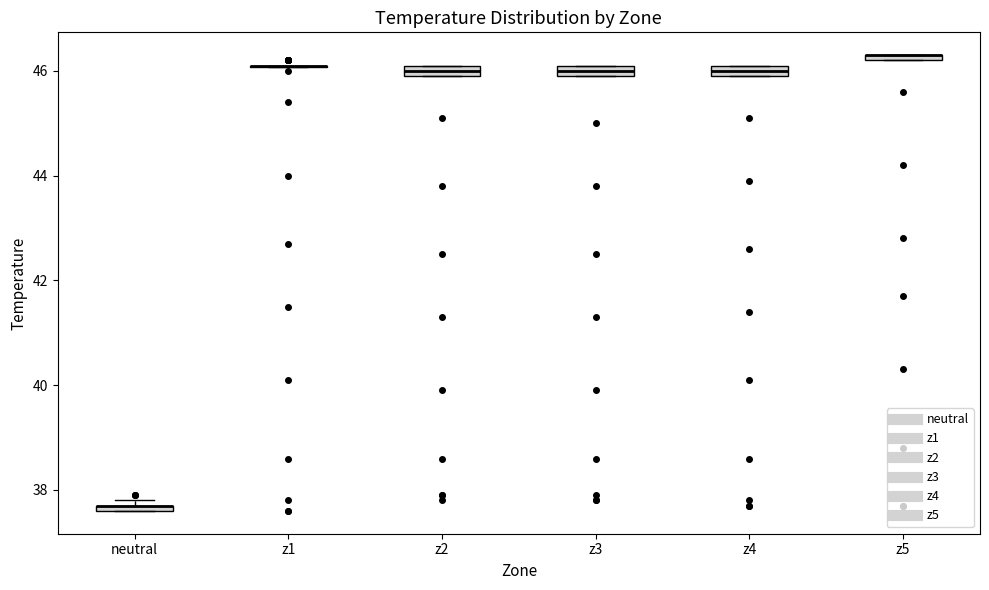

Where is the upper edge of the box for z2 on the y-axis? The values are not printed on the chart, so give them approximately, as read against the axis.

46.2